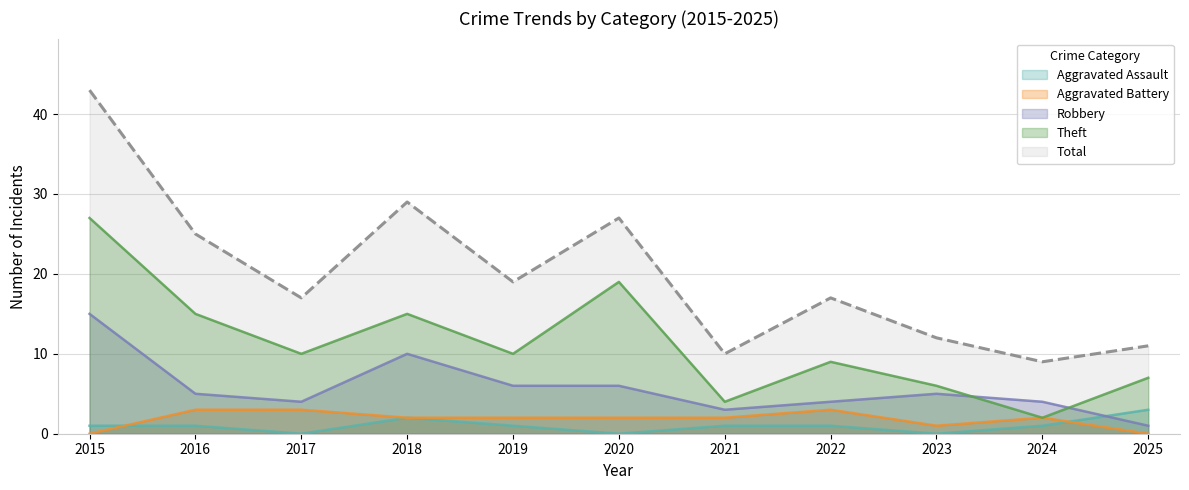

How many interior local peaks does the Aggravated Assault series have?

1